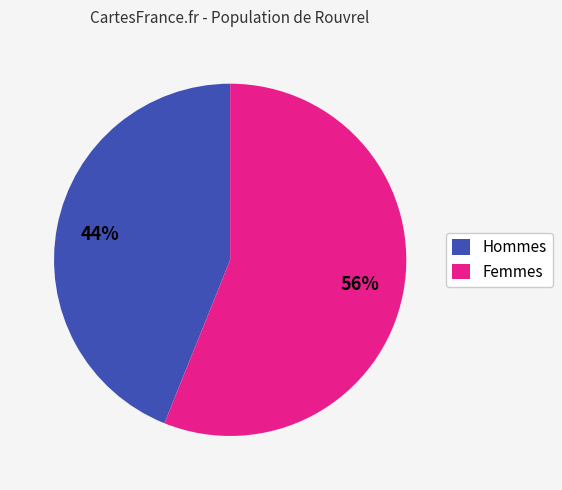

Count the number of slices in the pie.

2